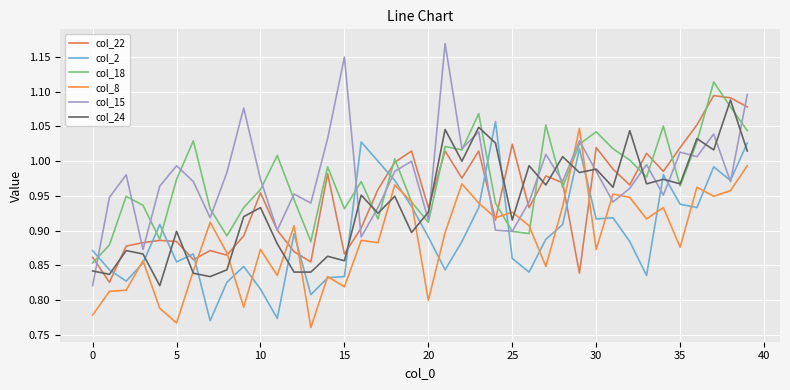

Which series has the widest spread of values?

col_15